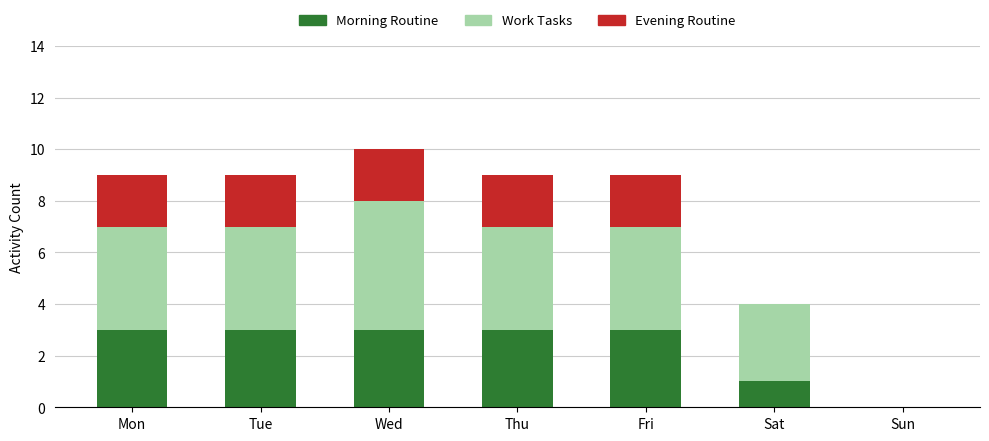

What is the highest value of the Morning Routine series?

3